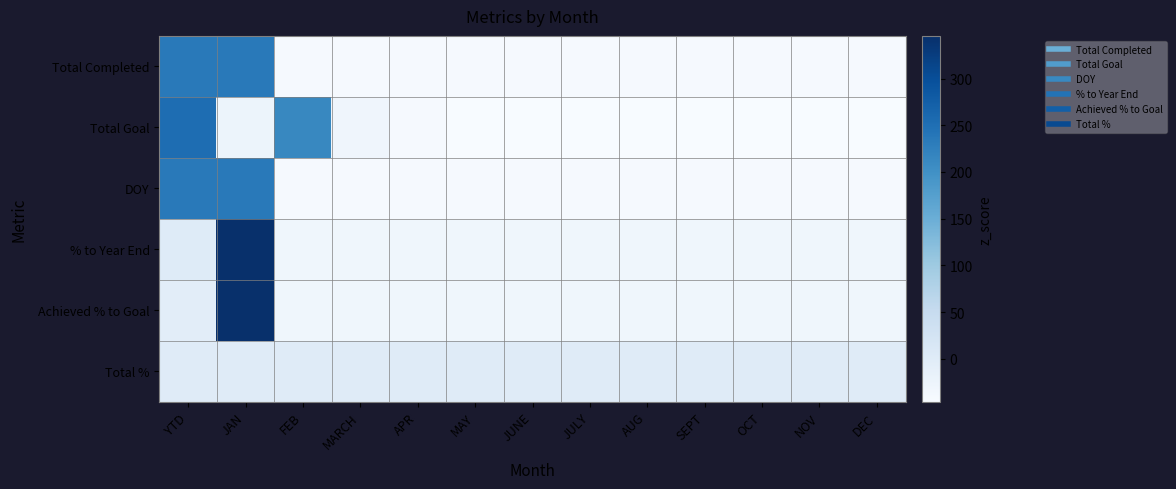

At which category is the sum across all series the highest?

JAN